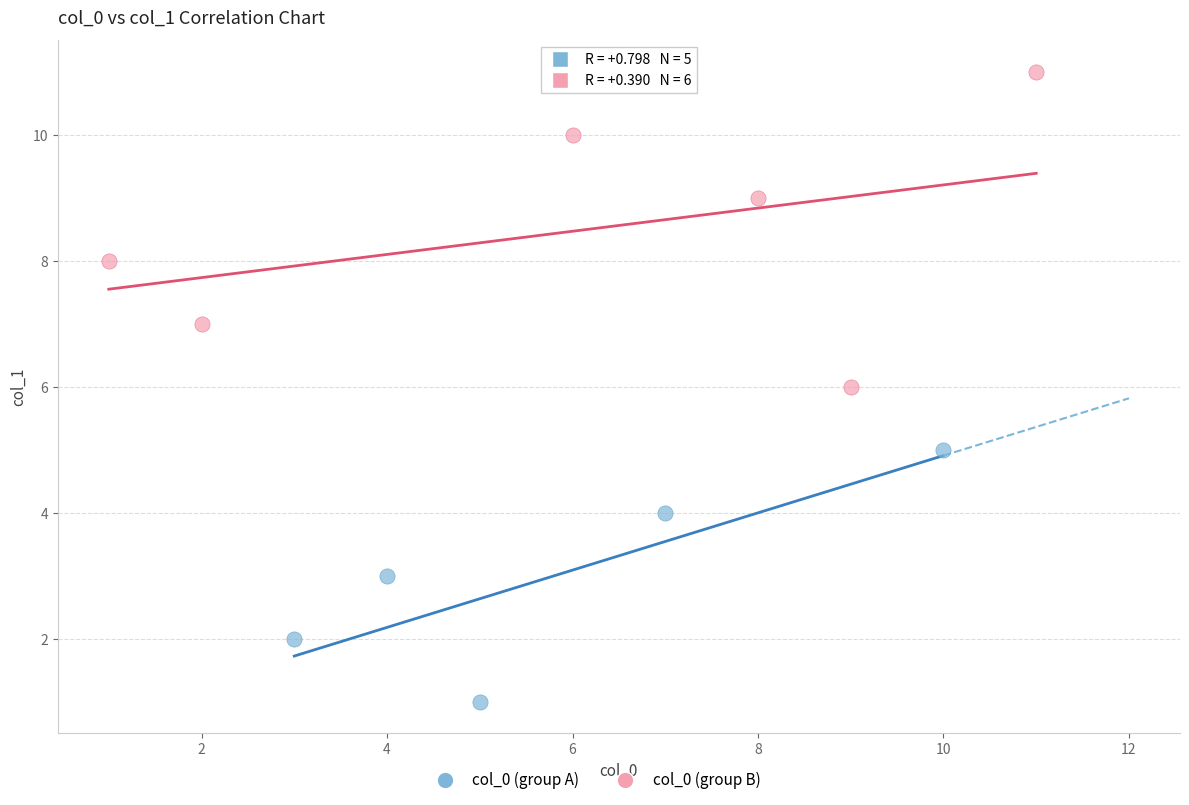

Which series reaches the minimum Y coordinate?

col_0 (group A)